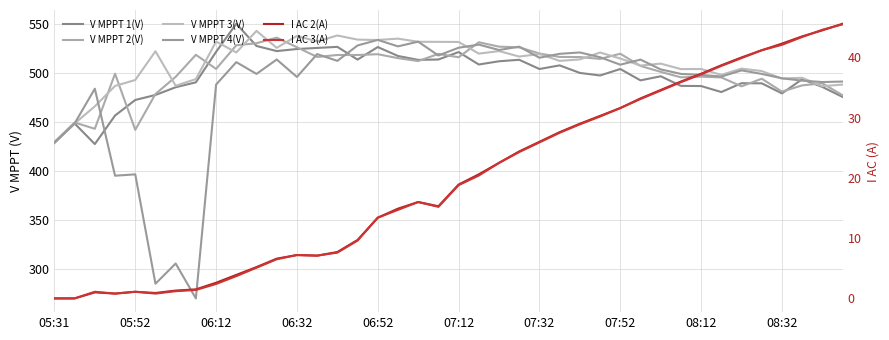

Rank the series by their maximum value, from highest to lowest.

V MPPT 1(V), V MPPT 3(V), V MPPT 2(V), V MPPT 4(V), I AC 2(A), I AC 3(A)